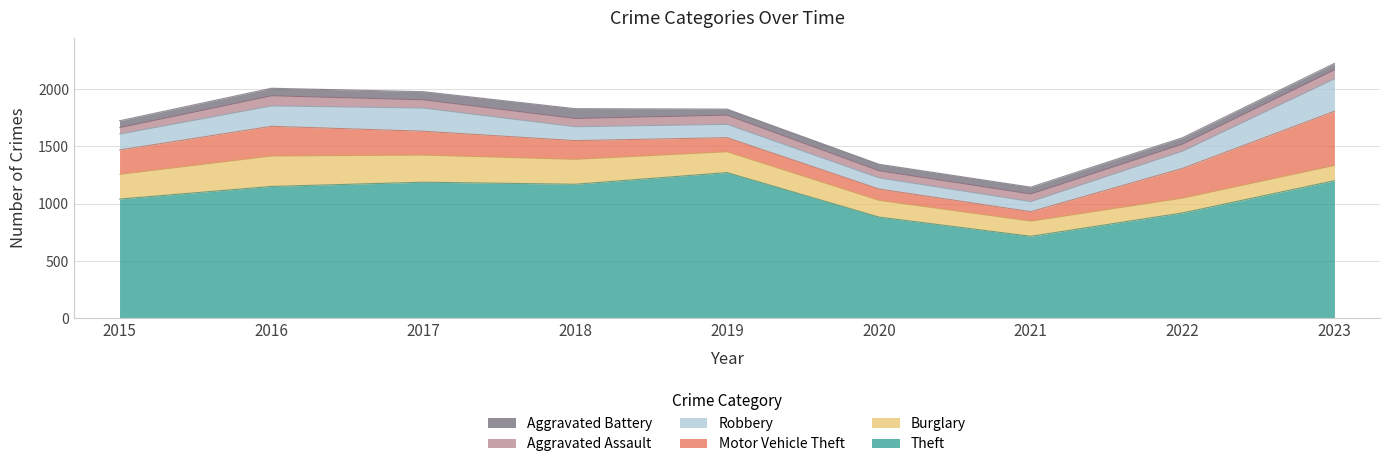

How many interior local valleys does the Robbery series have?

1